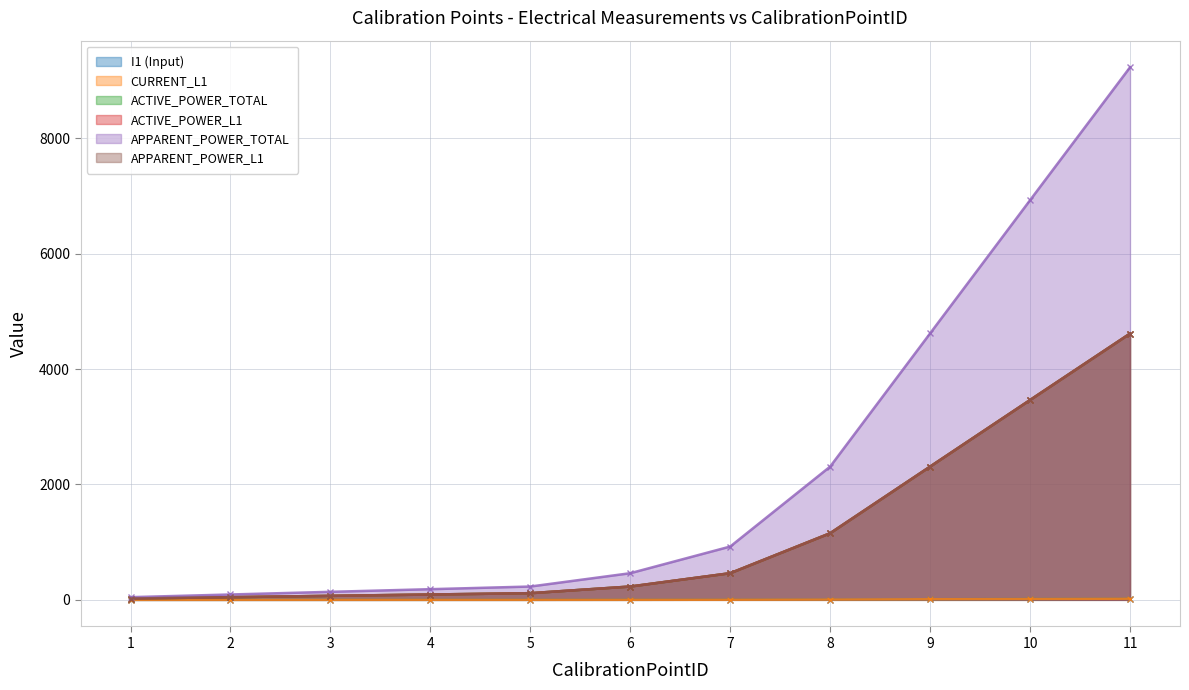

True or false: APPARENT_POWER_TOTAL has a value of 924.3 at 7.

True